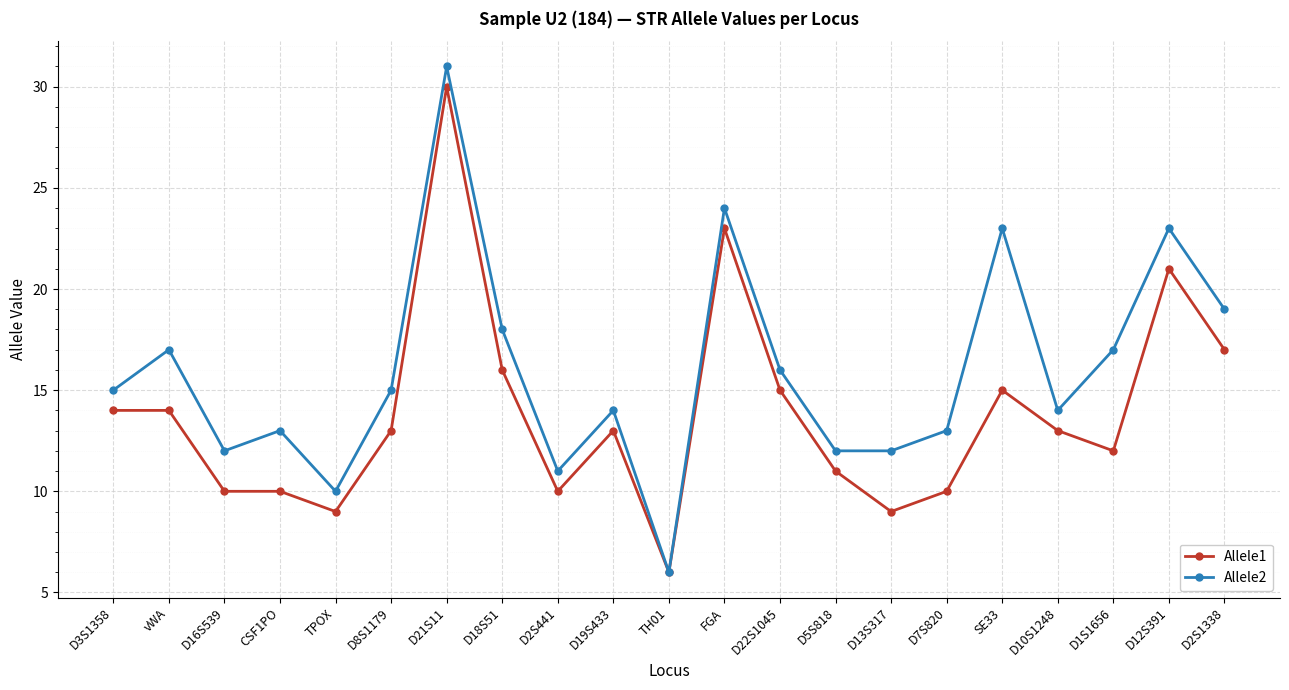

The value of Allele2 at CSF1PO is 18. True or false?

False